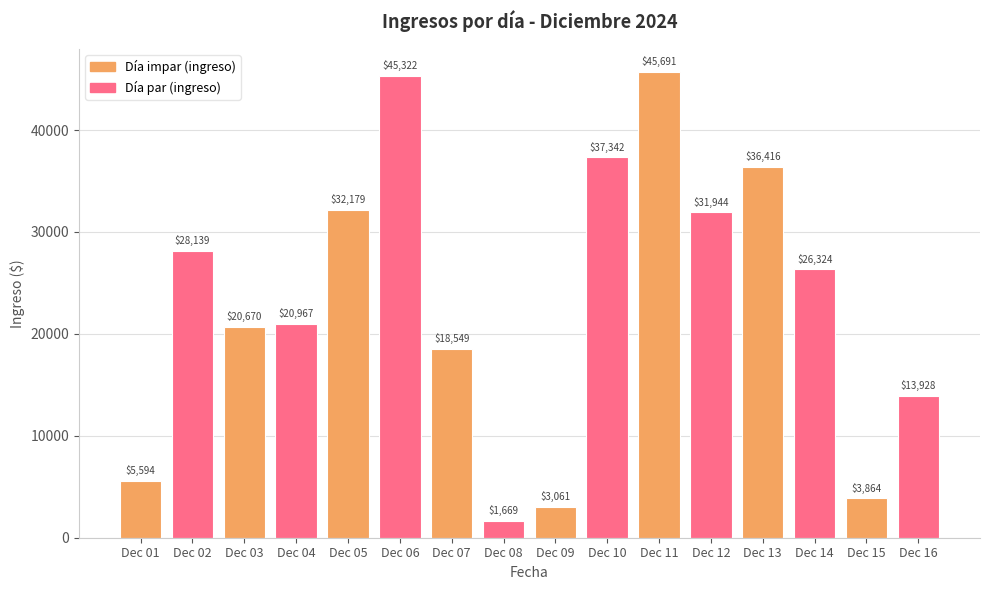

Does the chart contain any negative values?

No